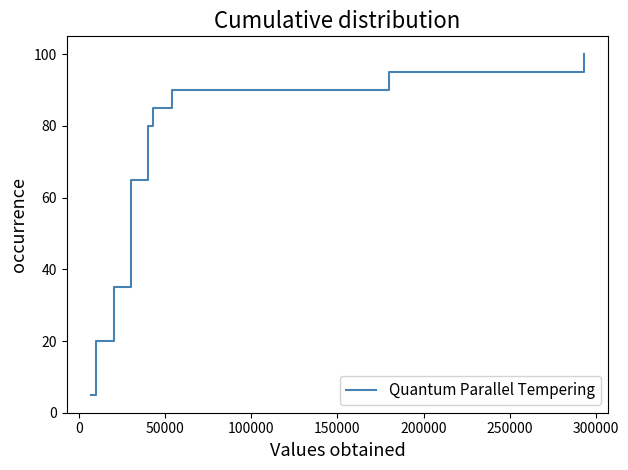

How many distinct data groups are displayed?

1